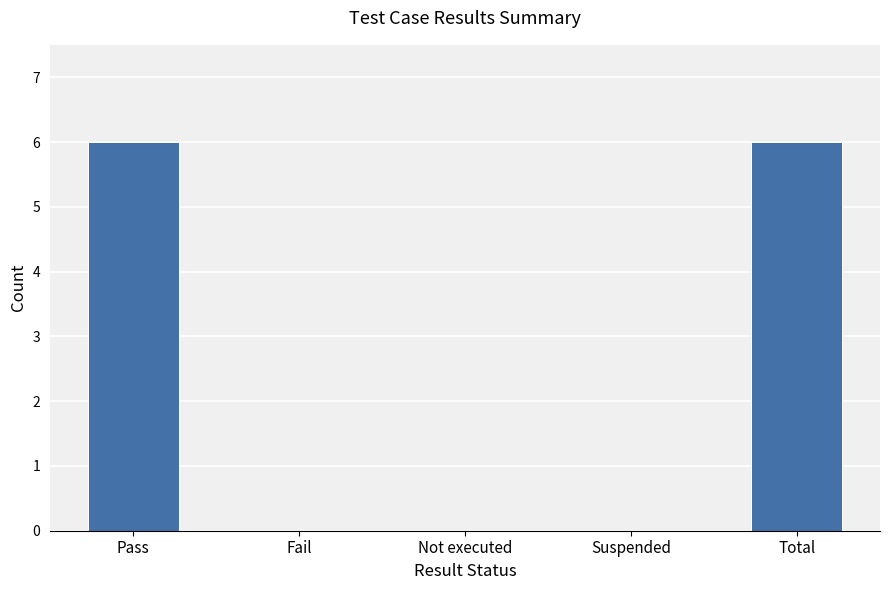

Is it true that the value at Total is 6?

True